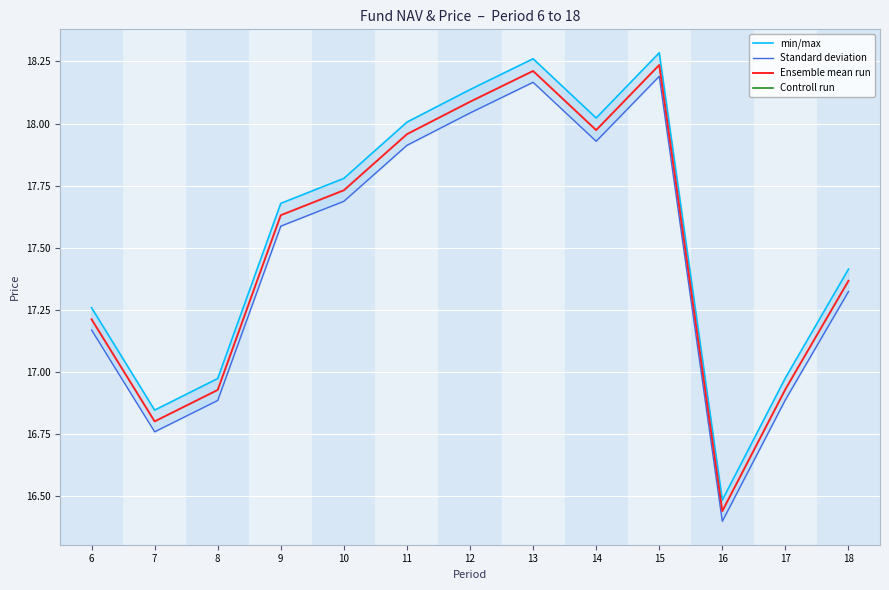

True or false: Bid Price has more than 1 points higher than both neighbors.

True